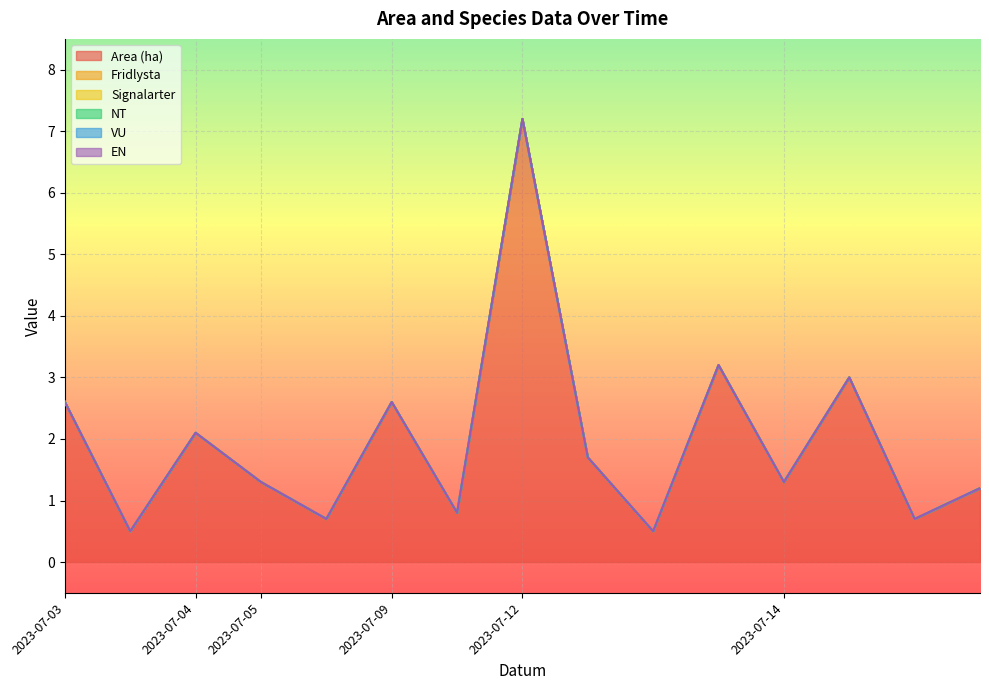

True or false: Area (ha) and EN cross at least once.

False